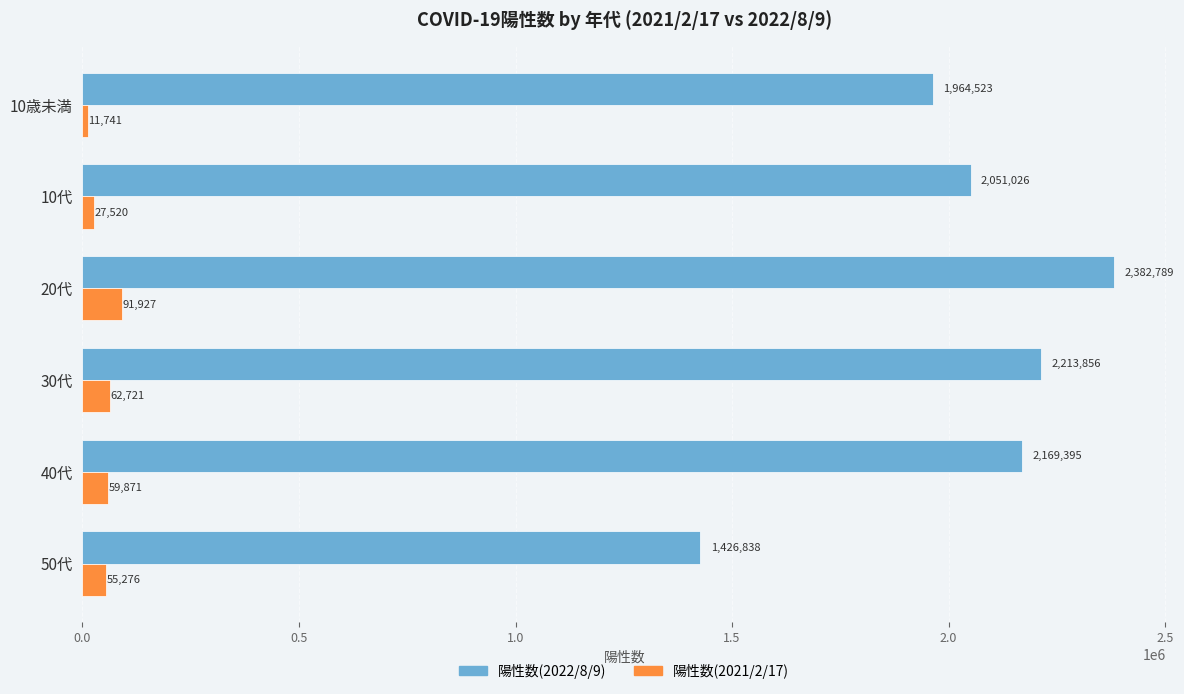

Read the 陽性数(2022/8/9) value at 10代.

2051026